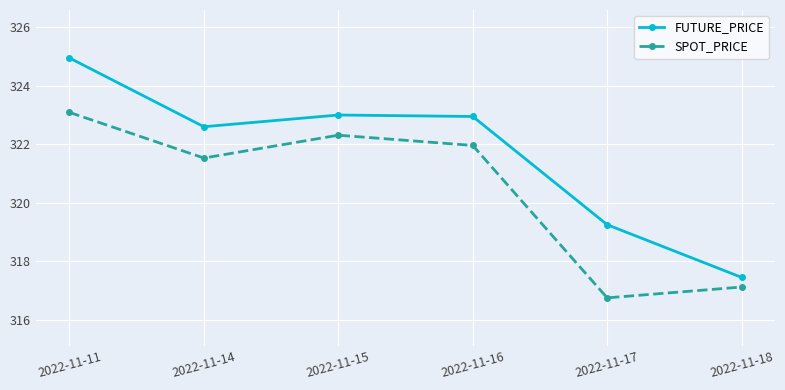

Which series has the largest total across all categories?

FUTURE_PRICE